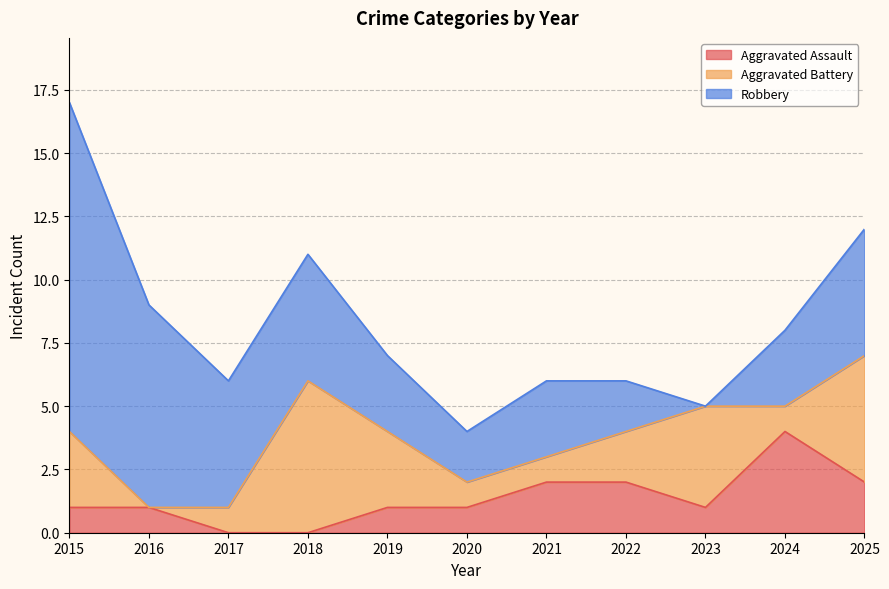

What are all the series names shown in the legend?

Aggravated Assault, Aggravated Battery, Robbery